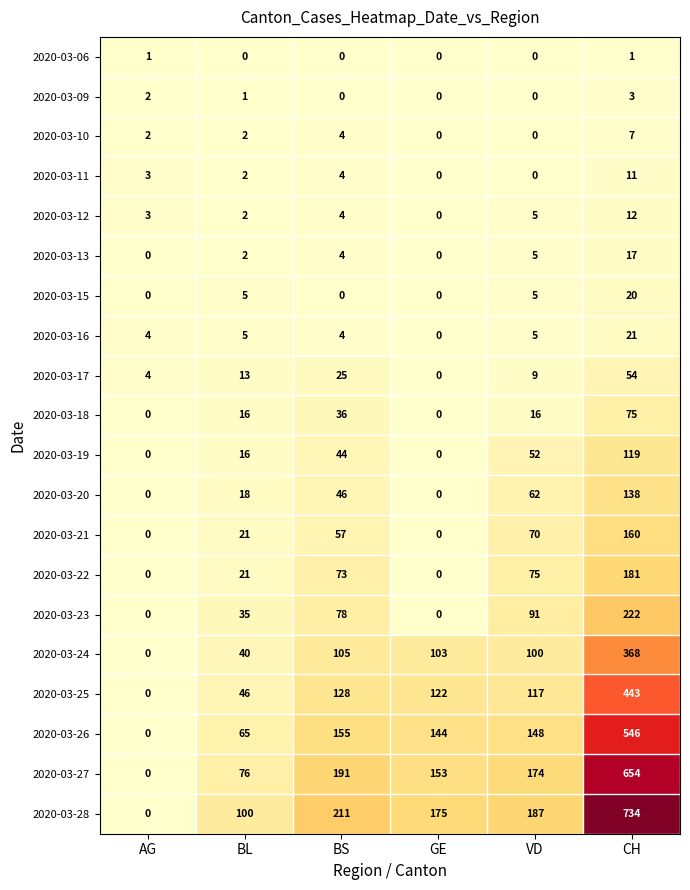

Rank the series by their maximum value, from highest to lowest.

2020-03-28, 2020-03-27, 2020-03-26, 2020-03-25, 2020-03-24, 2020-03-23, 2020-03-22, 2020-03-21, 2020-03-20, 2020-03-19, 2020-03-18, 2020-03-17, 2020-03-16, 2020-03-15, 2020-03-13, 2020-03-12, 2020-03-11, 2020-03-10, 2020-03-09, 2020-03-06